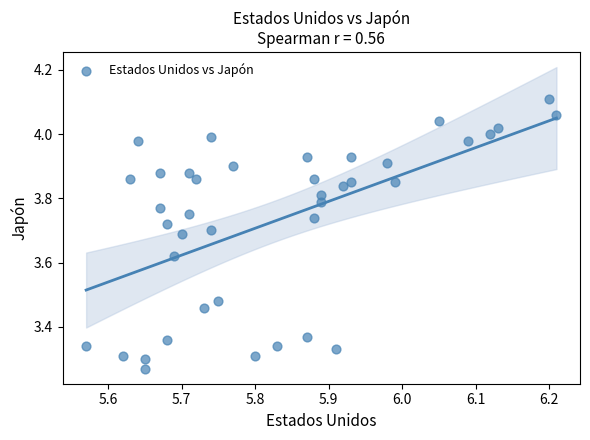

What is the range of Y values (max minus min)?

0.8